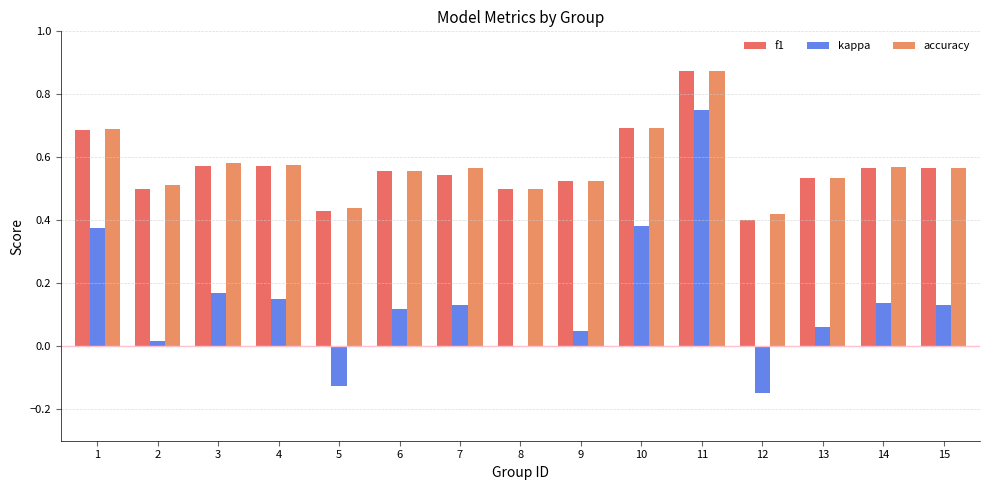

Which label corresponds to the largest value in the chart?

11